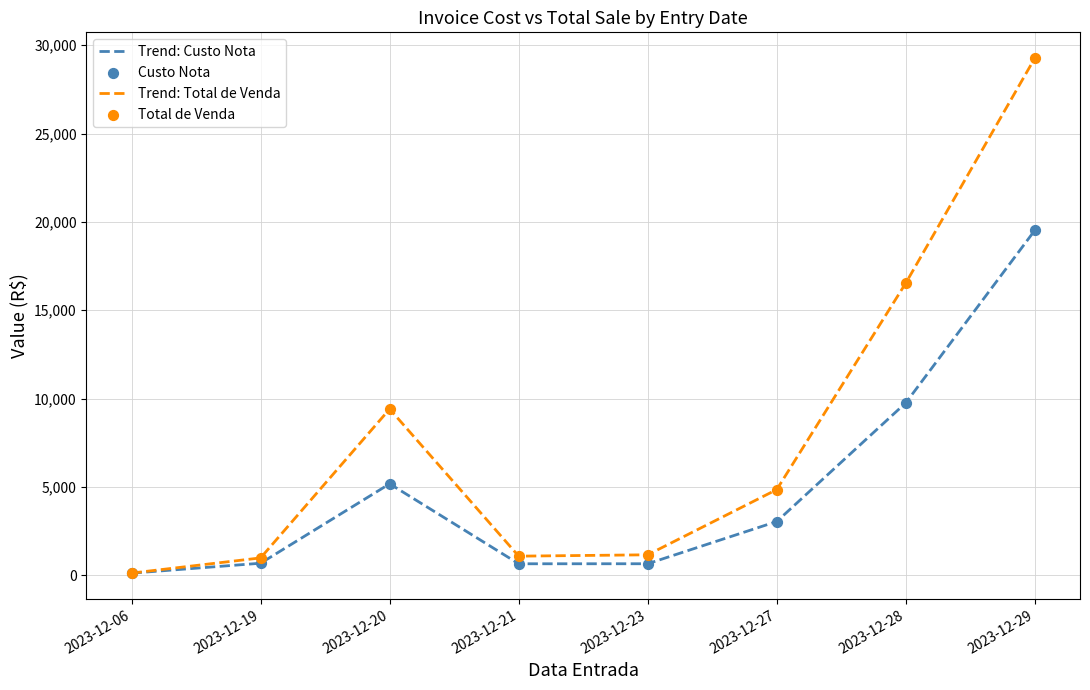

Which series has the largest total across all categories?

Trend: Total de Venda